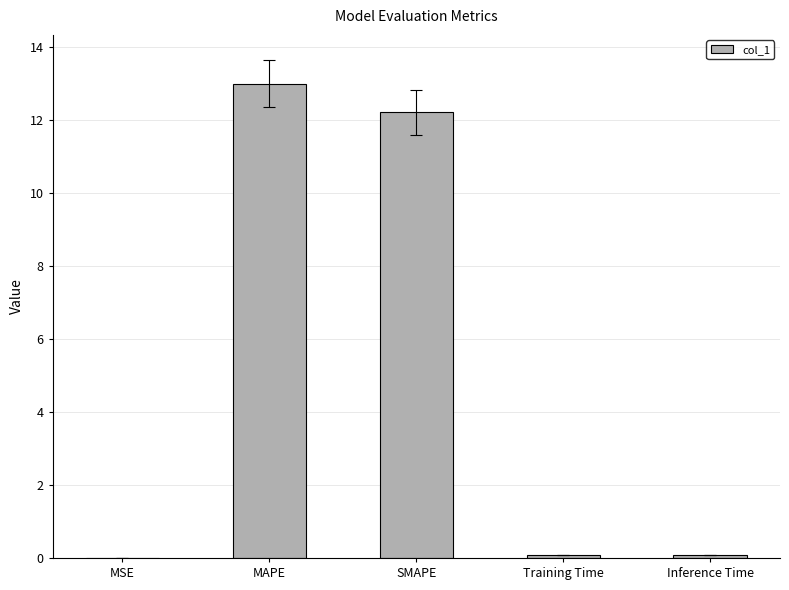

What is the approximate value at MAPE?

13.0